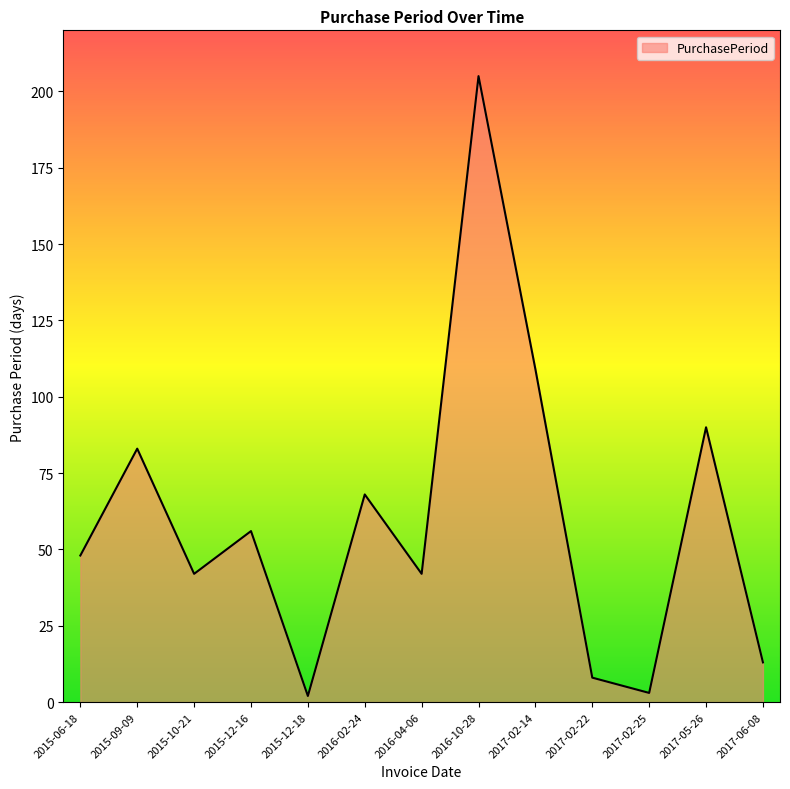

What position from the left is 2016-10-28?

8